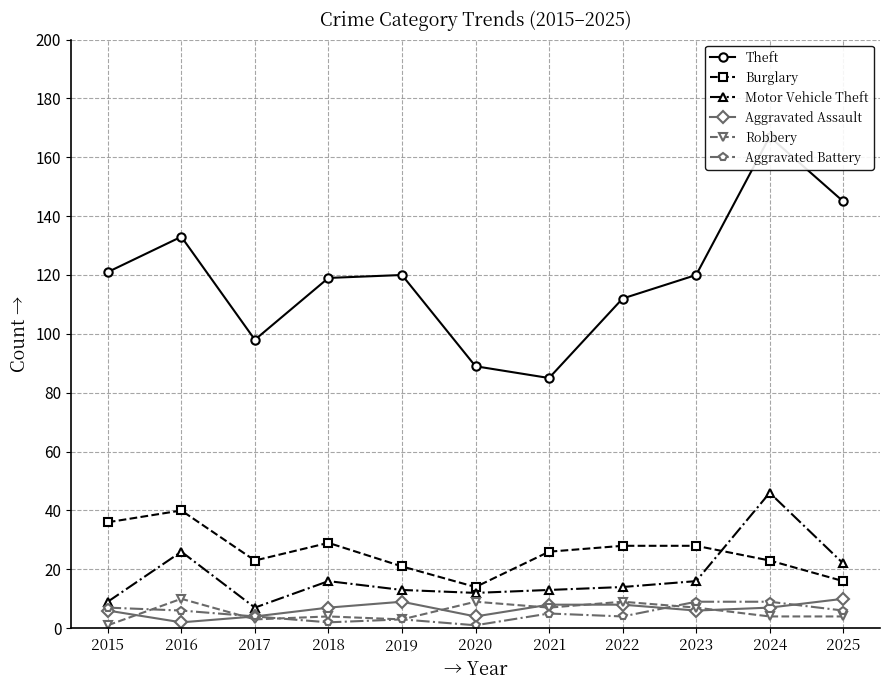

What is the sum of the Aggravated Assault values at 2015 and 2018?

13